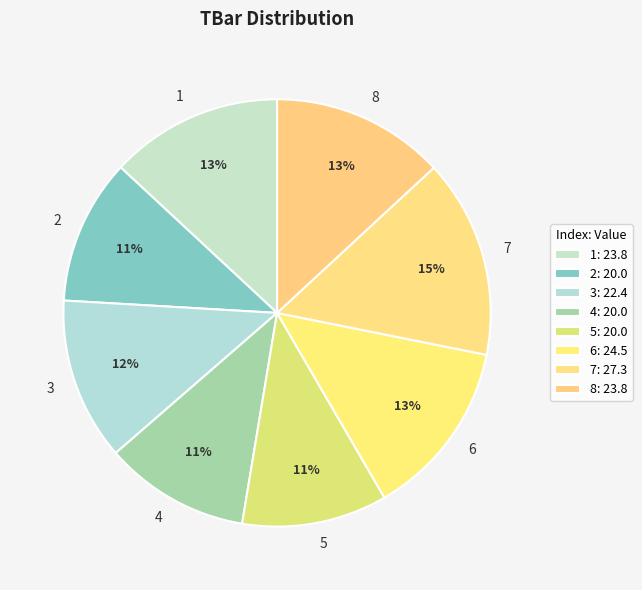

True or false: 8 accounts for 1% of the total.

False